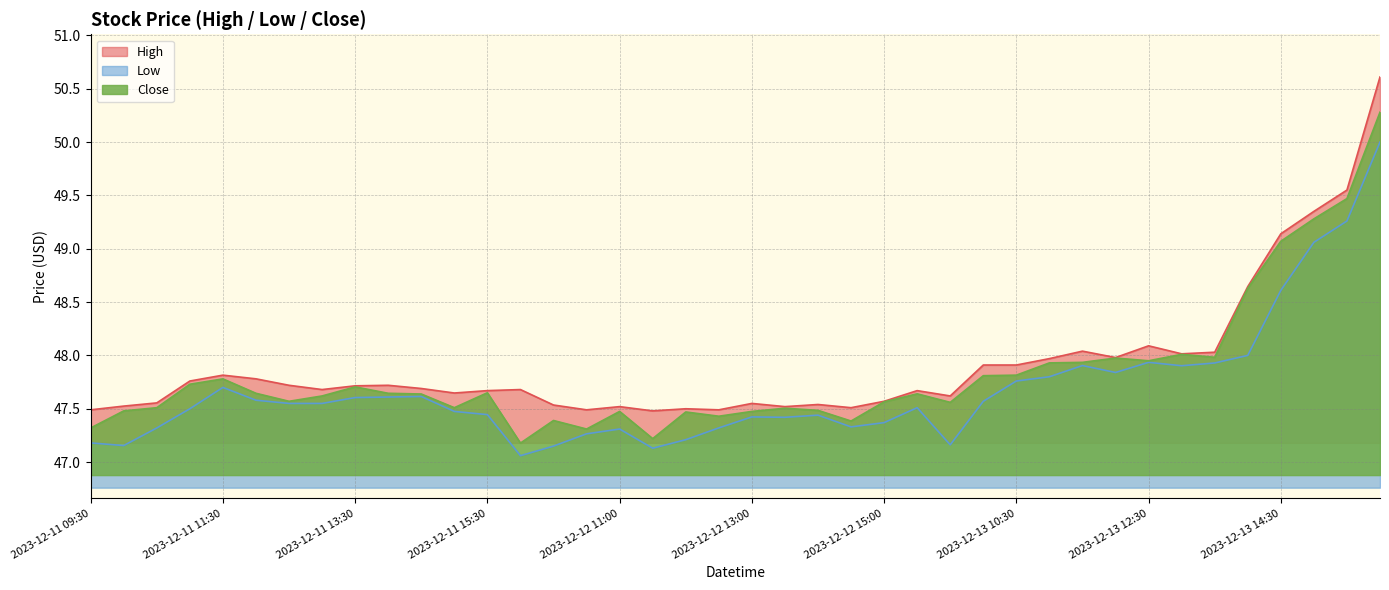

Which series has the widest spread of values?

High